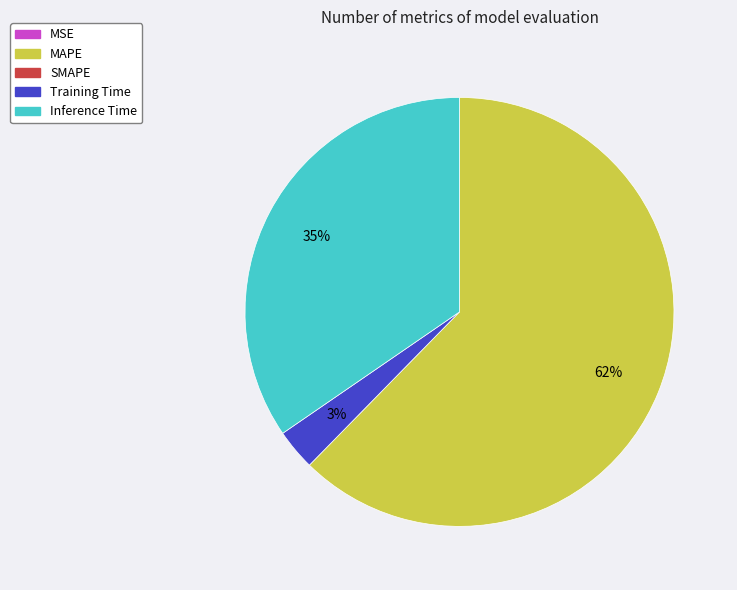

Does any single category account for the majority?

Yes